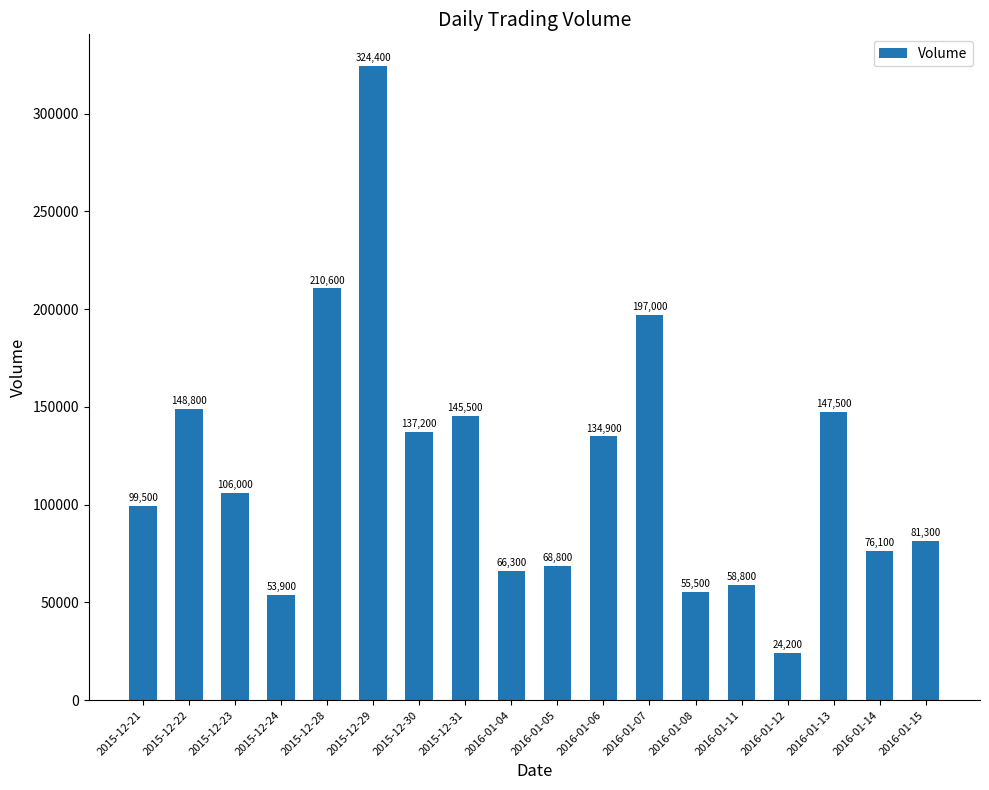

Reading right to left, list all the values displayed in this chart.

81300	76100	147500	24200	58800	55500	197000	134900	68800	66300	145500	137200	324400	210600	53900	106000	148800	99500